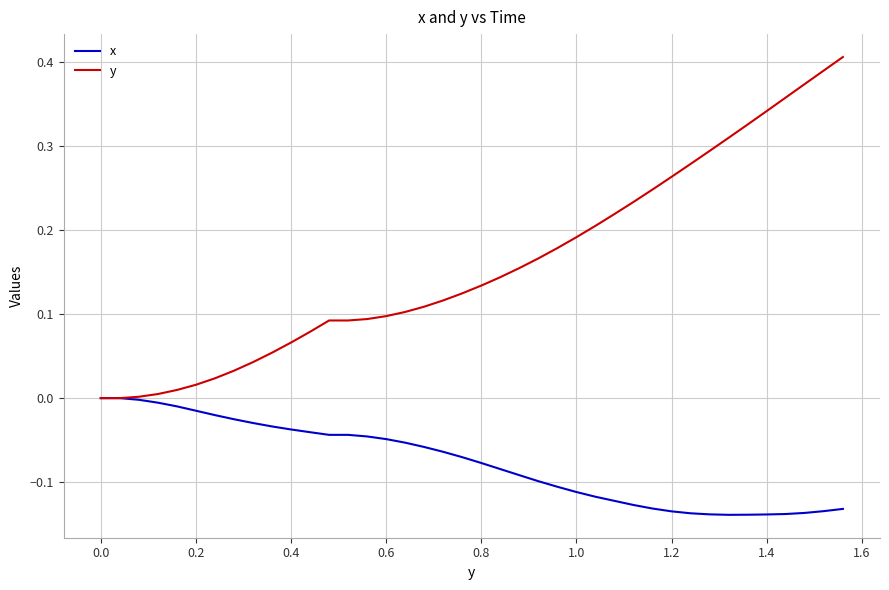

Which series has the largest range (max minus min)?

y